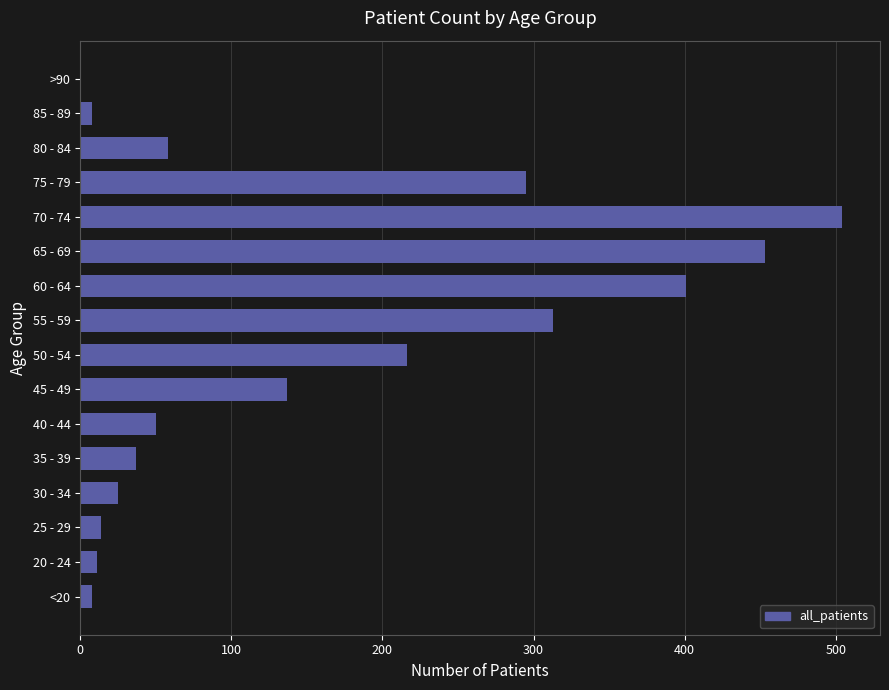

What is the greatest value displayed?

504